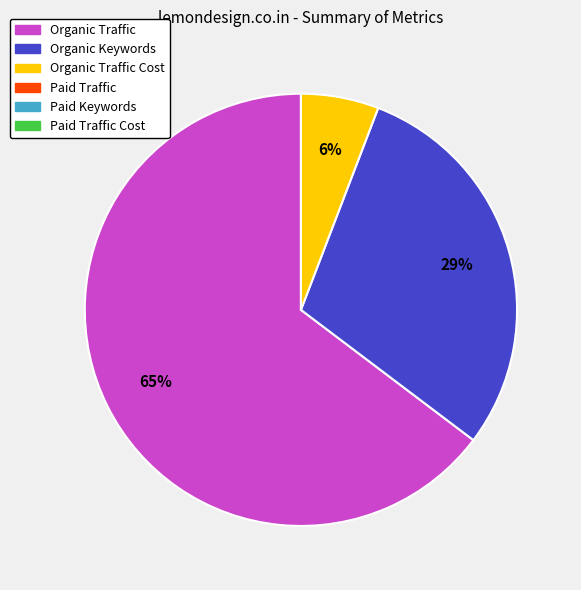

To the nearest percent, what is the difference between the largest and smallest slice percentages?

59%